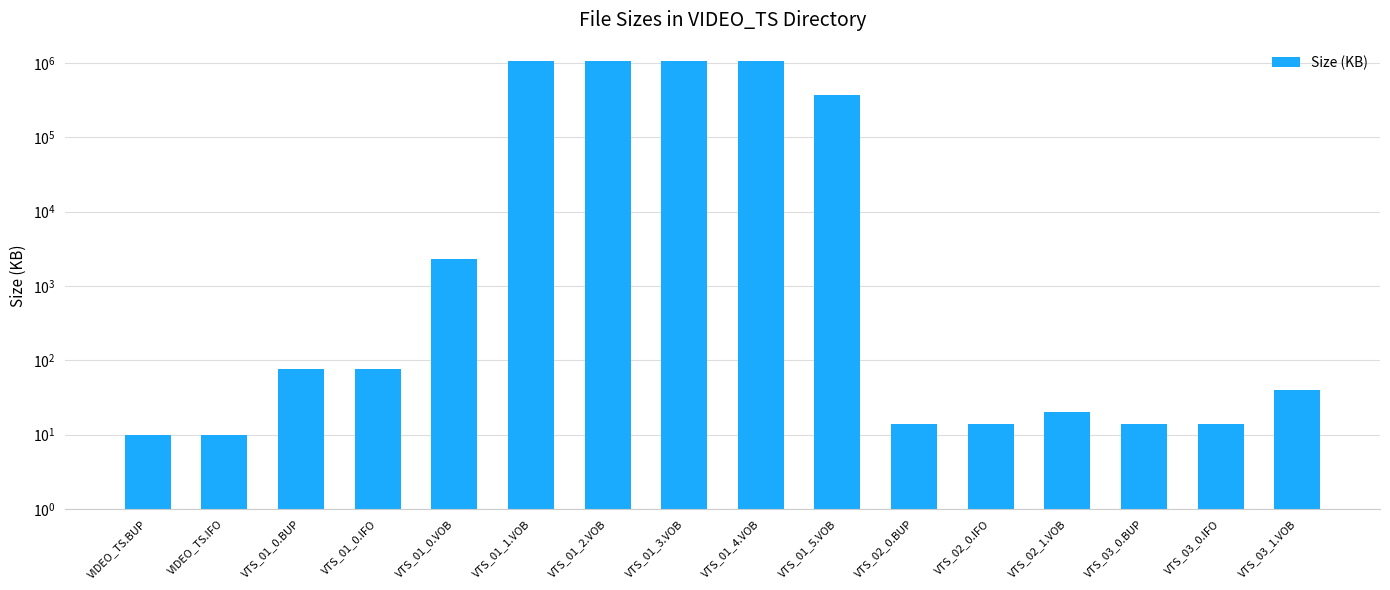

What is the difference between the values at VIDEO_TS.IFO and VTS_03_0.BUP?

4.0